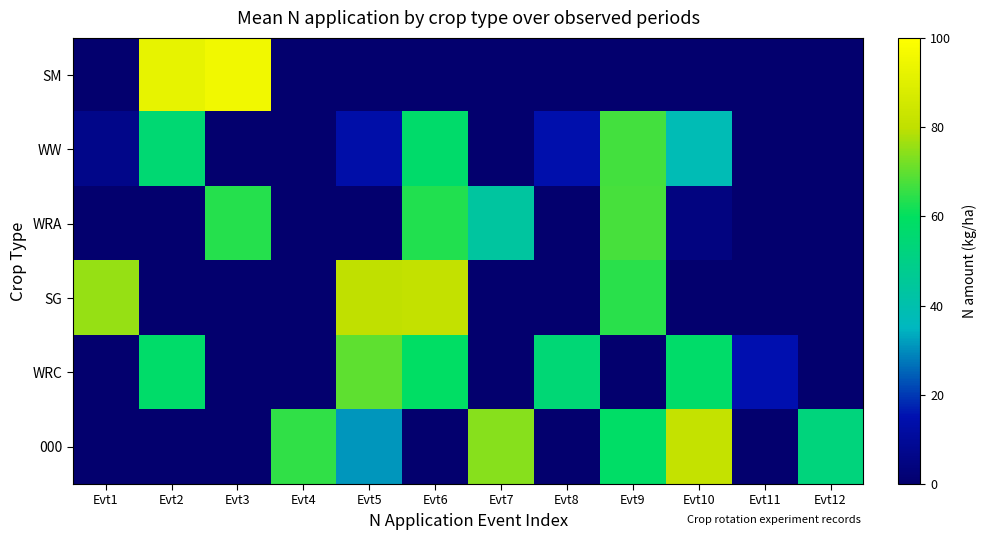

Which has a higher value, Evt6 or Evt7?

Evt6